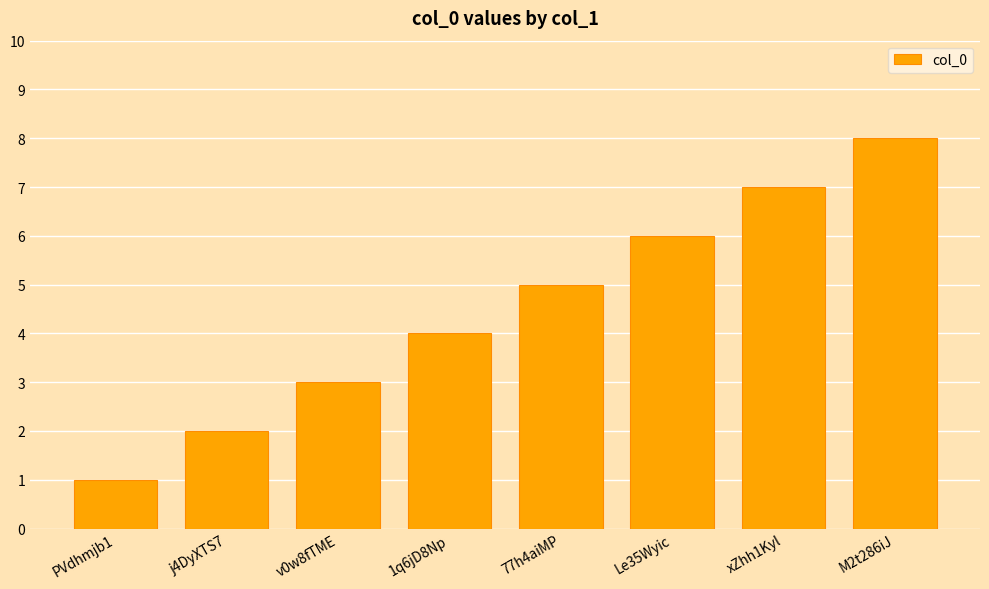

What position from the right is 77h4aiMP?

4